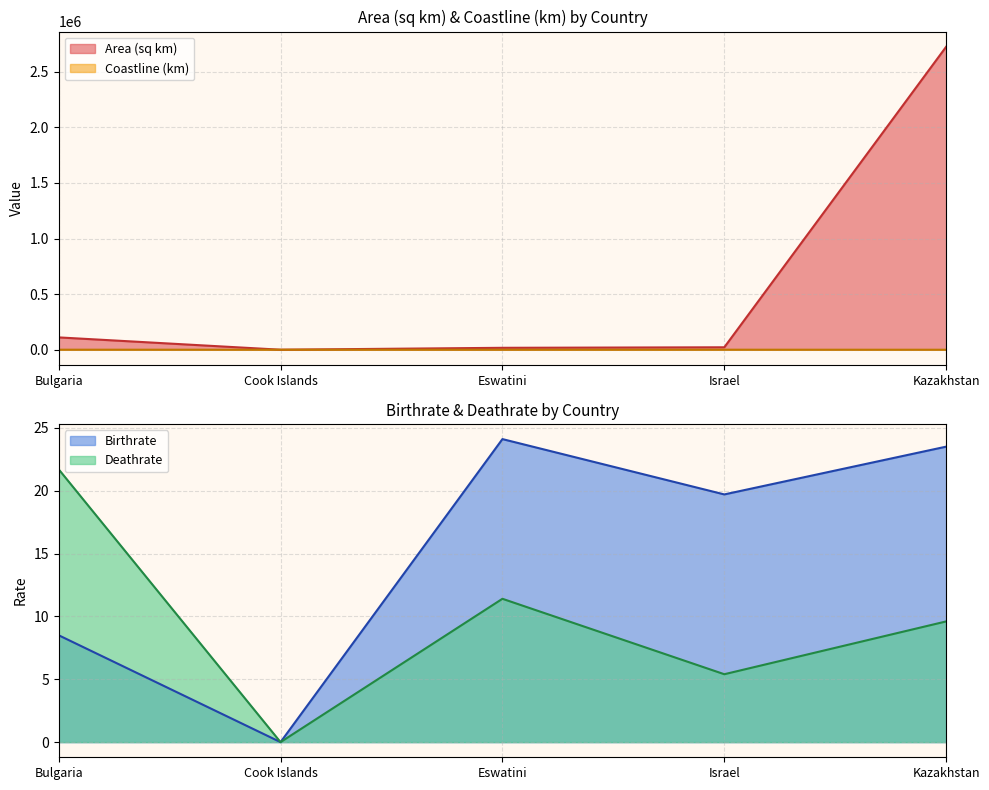

What is the label of the 3rd point from the right?

Eswatini